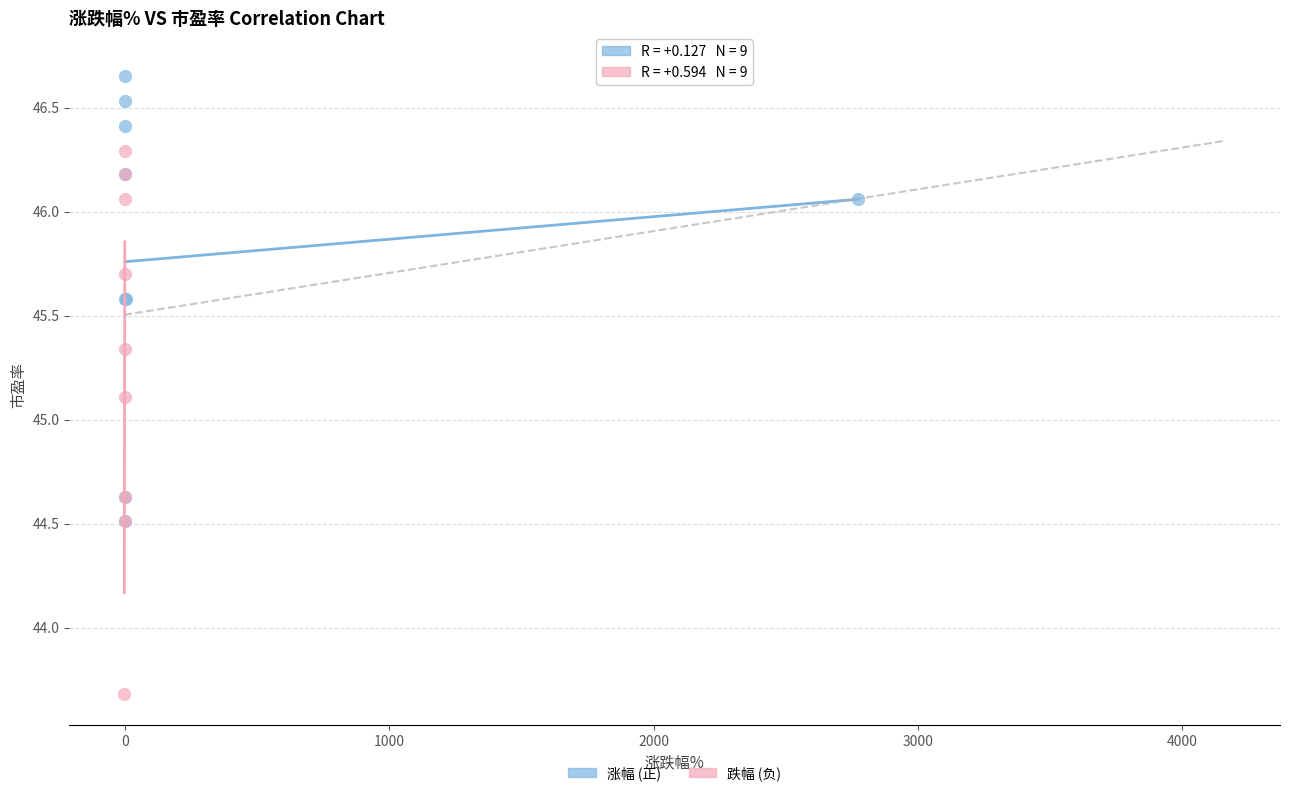

Which series reaches the maximum Y coordinate?

涨幅 (正)